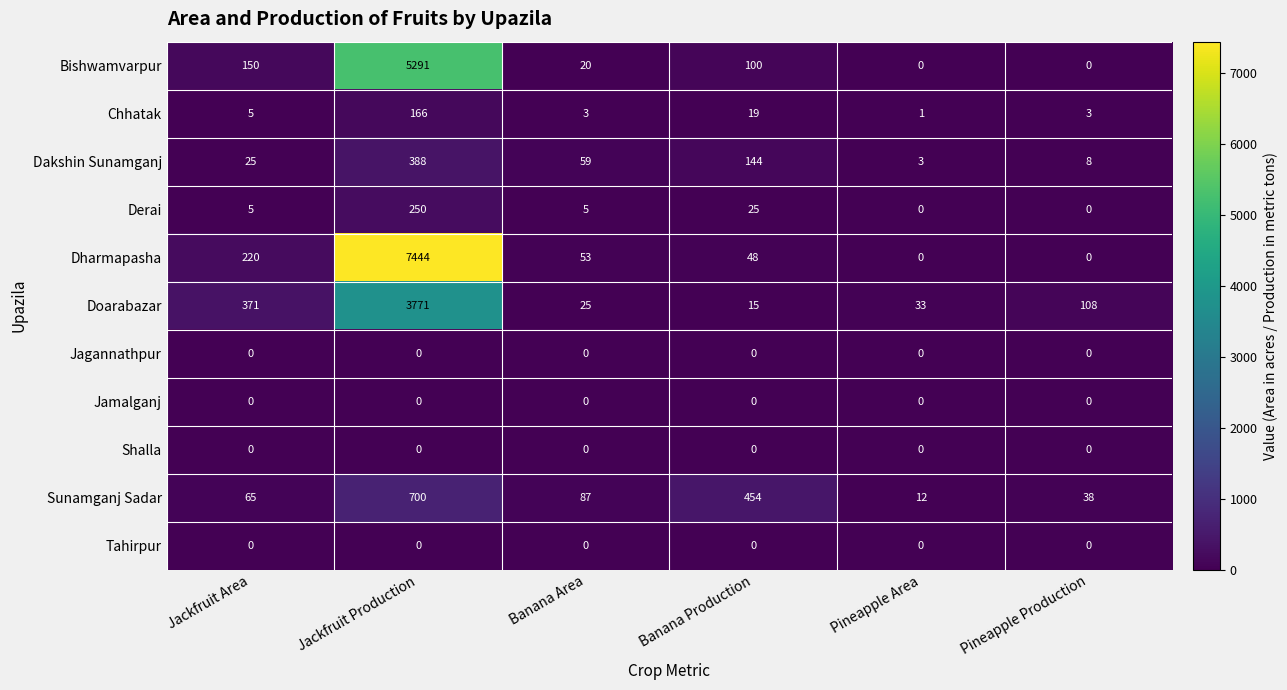

What is the difference between the maximum and minimum values in the Doarabazar series?

3756